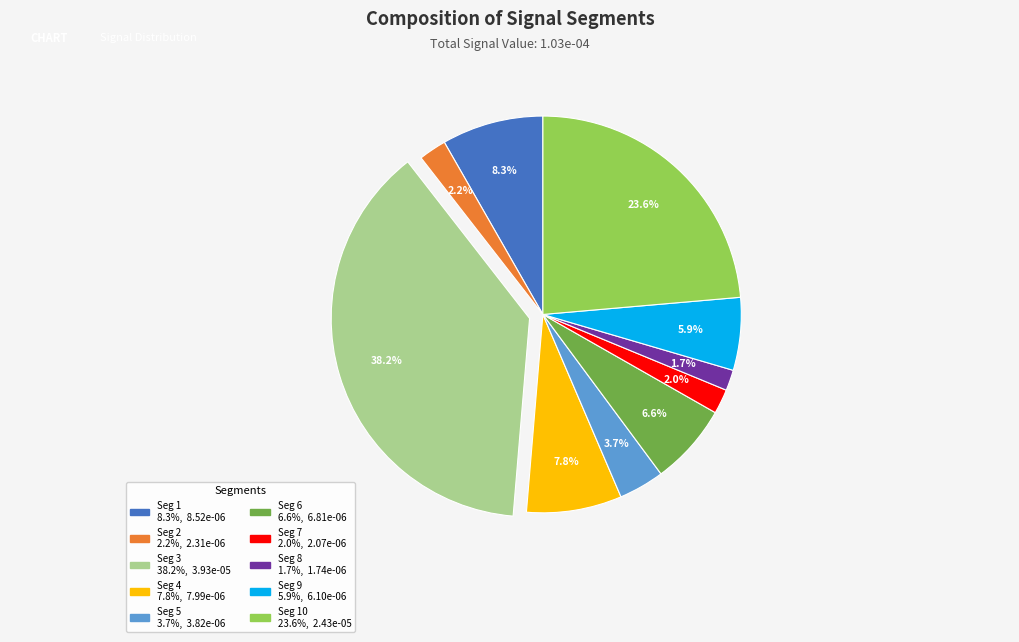

Does any single category account for the majority?

No